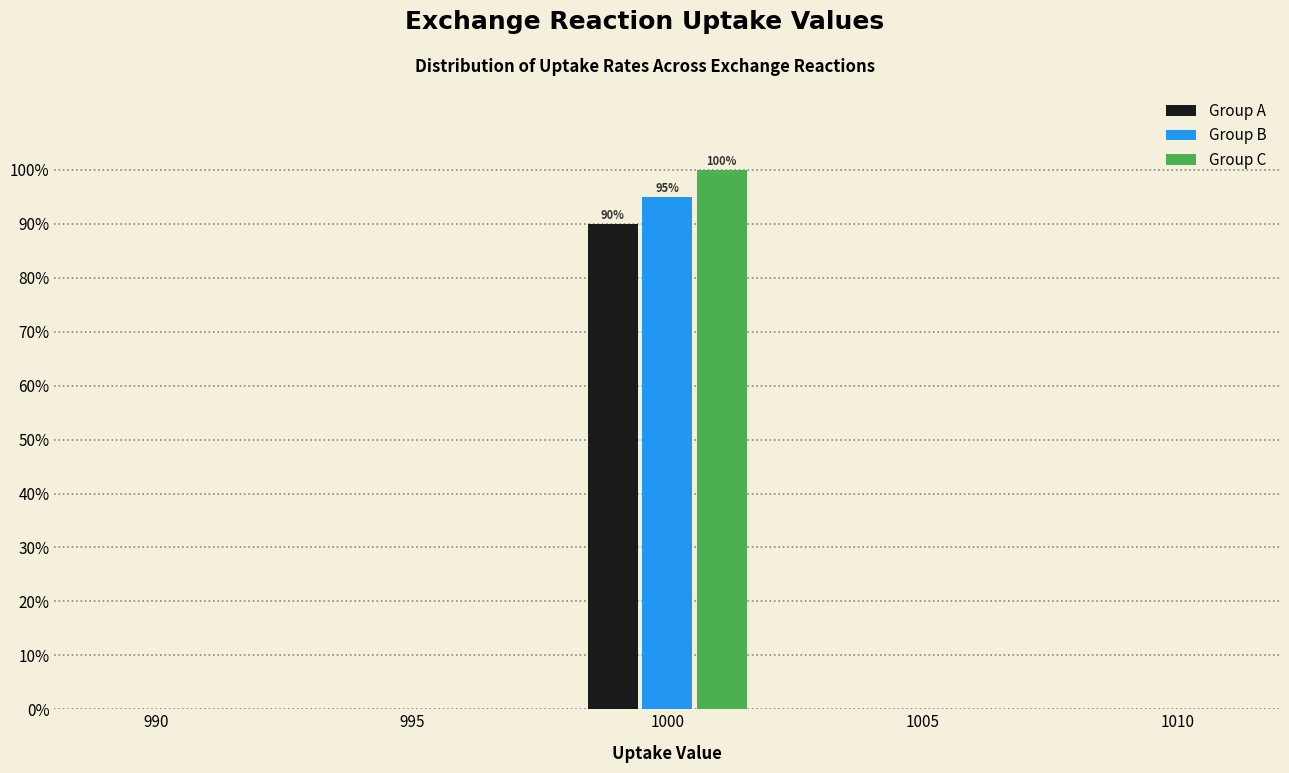

In the Group A series, which range on the x-axis has the tallest bar?

998 to 1002